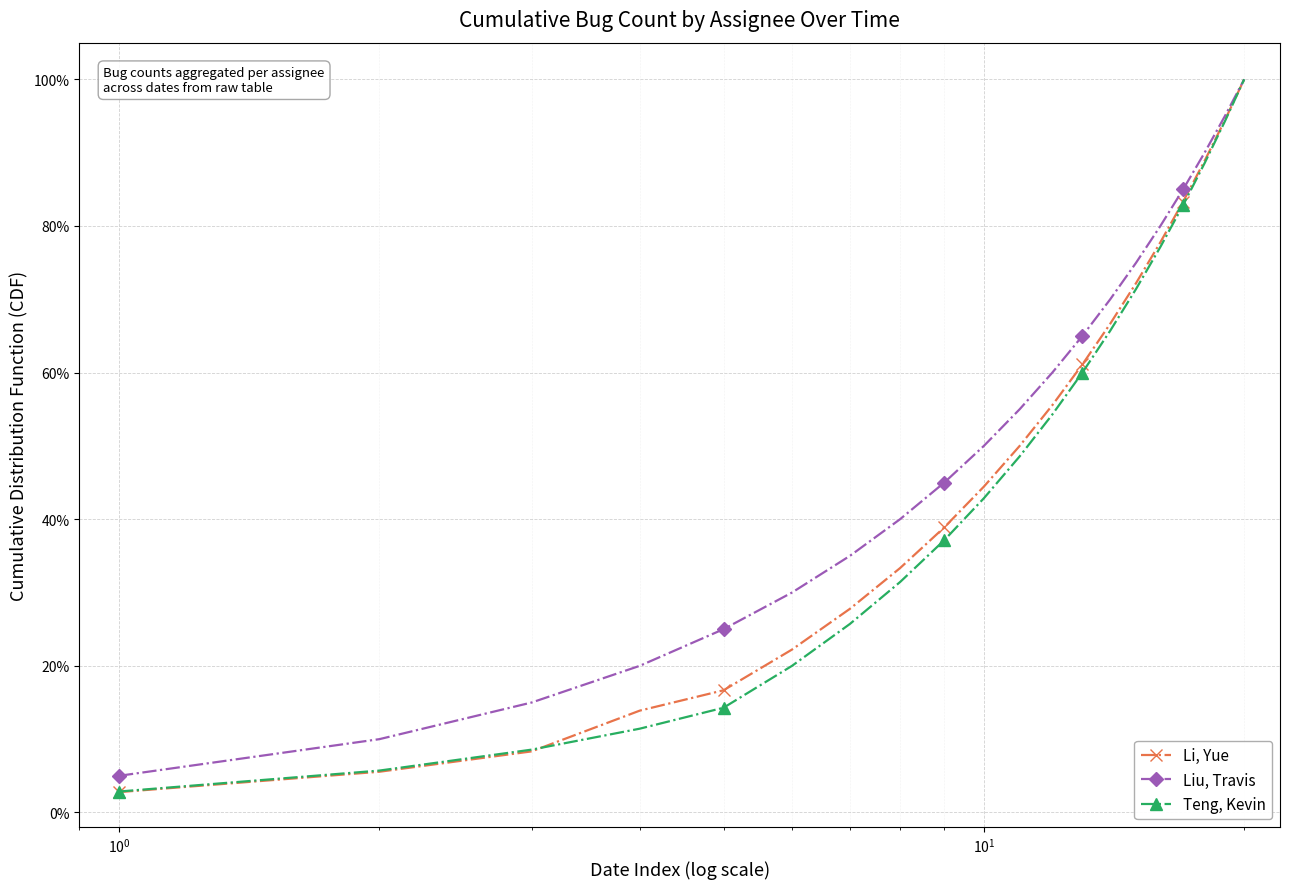

What is the average value of the Li, Yue series?

48.2